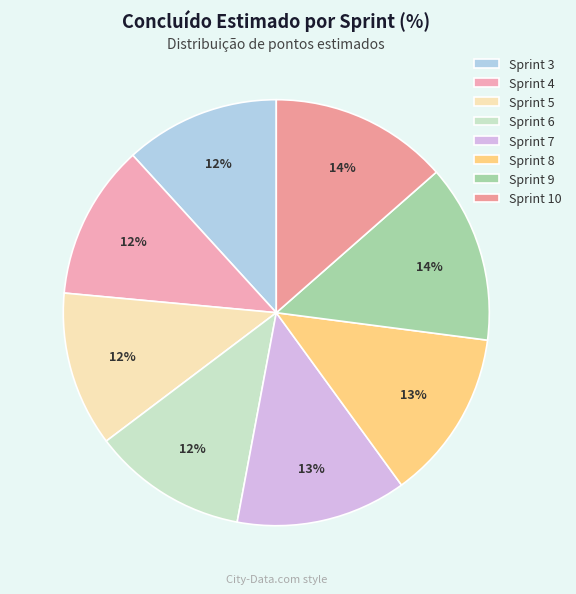

Does Sprint 9 represent more than half of the total?

No